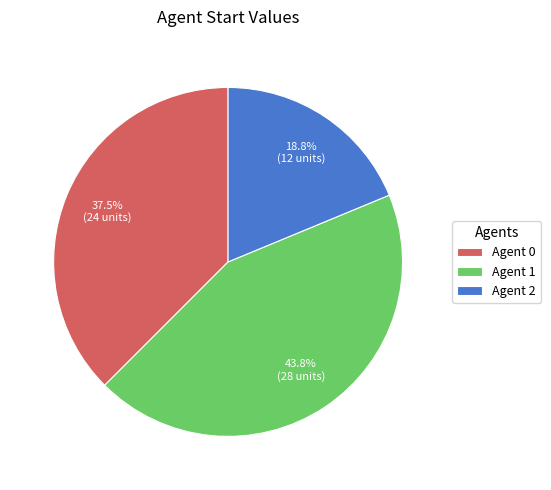

Rank the categories by value from highest to lowest.

Agent 1, Agent 0, Agent 2